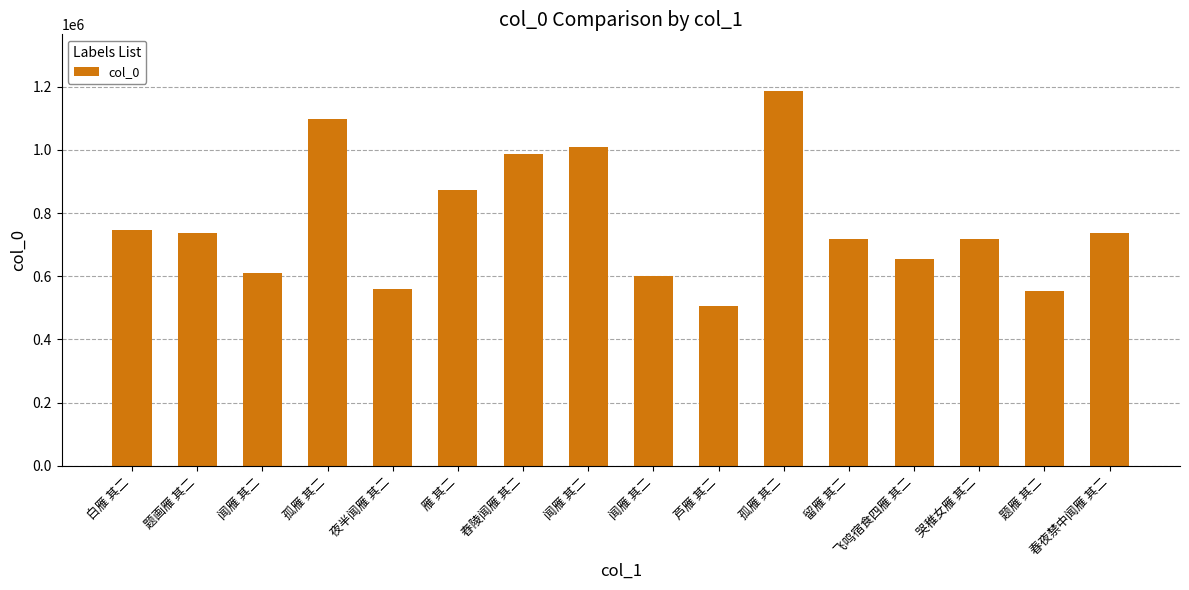

At which label does the data first exceed 736726?

白雁 其二